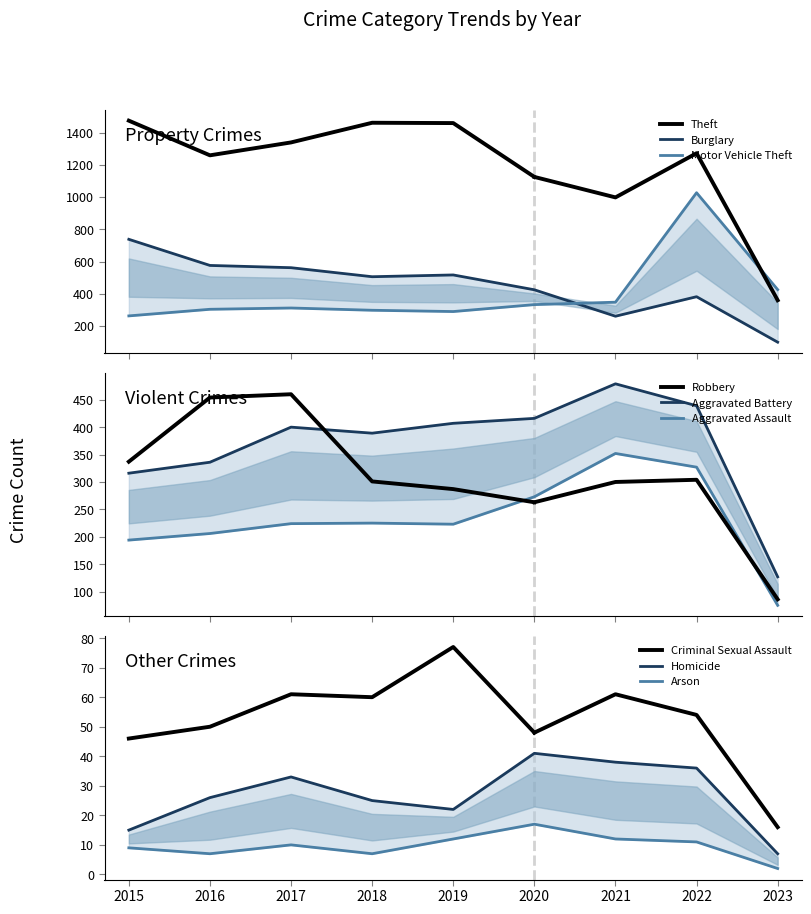

Where do Motor Vehicle Theft and Burglary first cross each other?

2020 and 2021